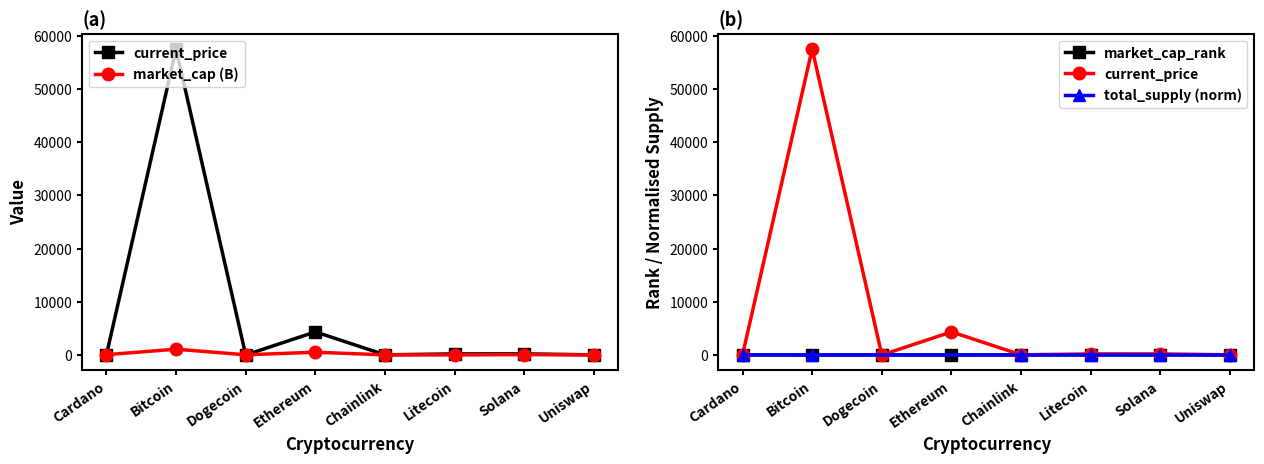

What is the difference between the highest and lowest values at Solana?

196.8